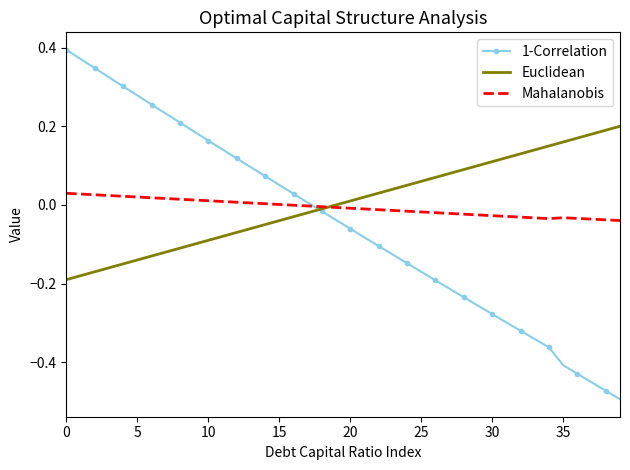

List the series in order of their peak value, highest first.

1-Correlation, Euclidean, Mahalanobis